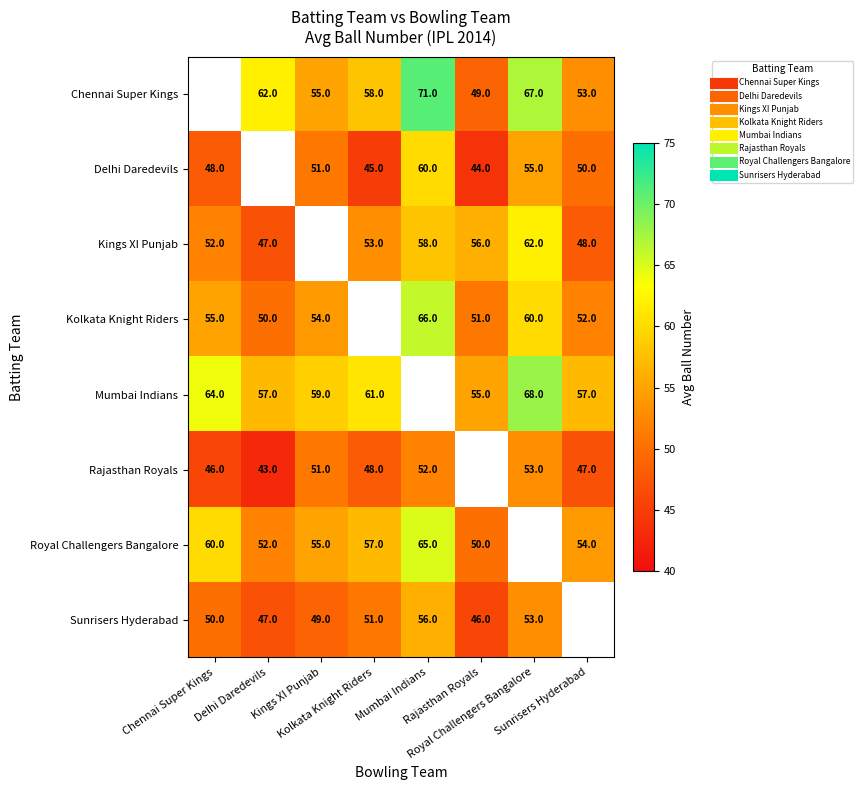

At Delhi Daredevils, list the series in order from largest to smallest.

Chennai Super Kings, Delhi Daredevils, Mumbai Indians, Royal Challengers Bangalore, Kolkata Knight Riders, Kings XI Punjab, Sunrisers Hyderabad, Rajasthan Royals